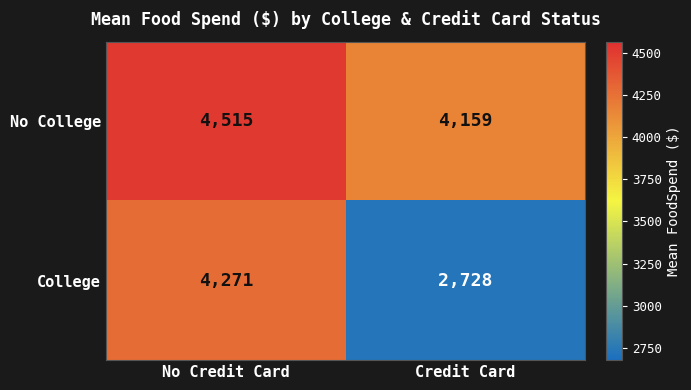

At Credit Card, list the series in order from largest to smallest.

No College, College